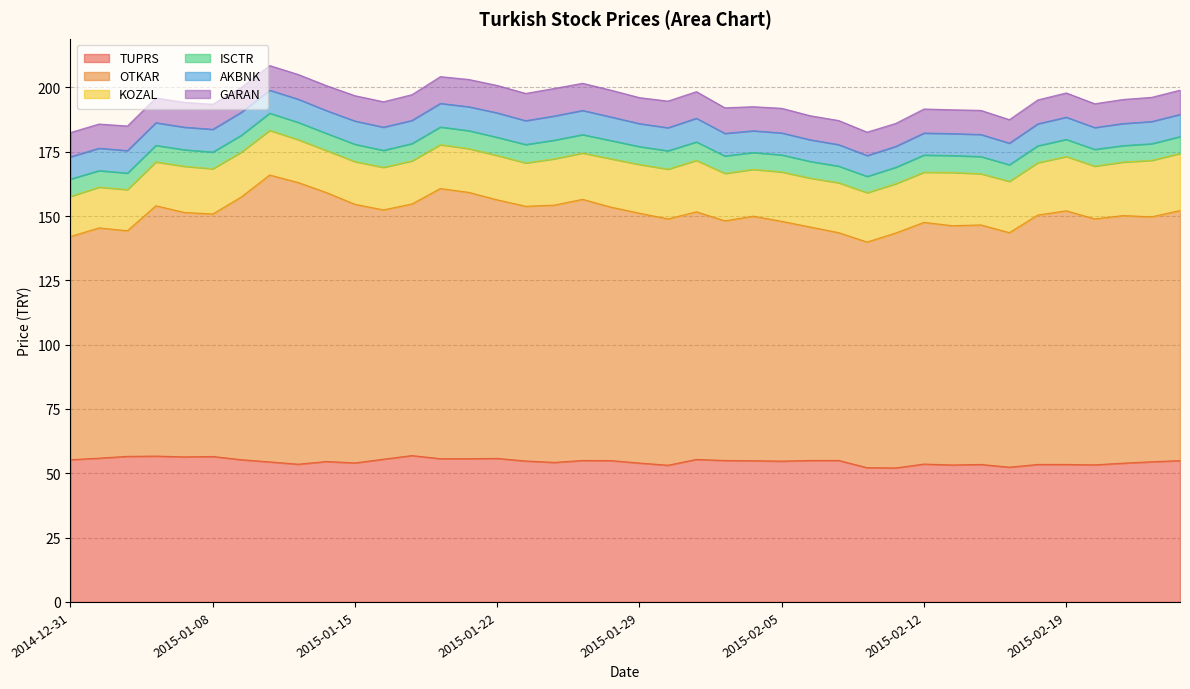

True or false: AKBNK and OTKAR cross at least once.

False